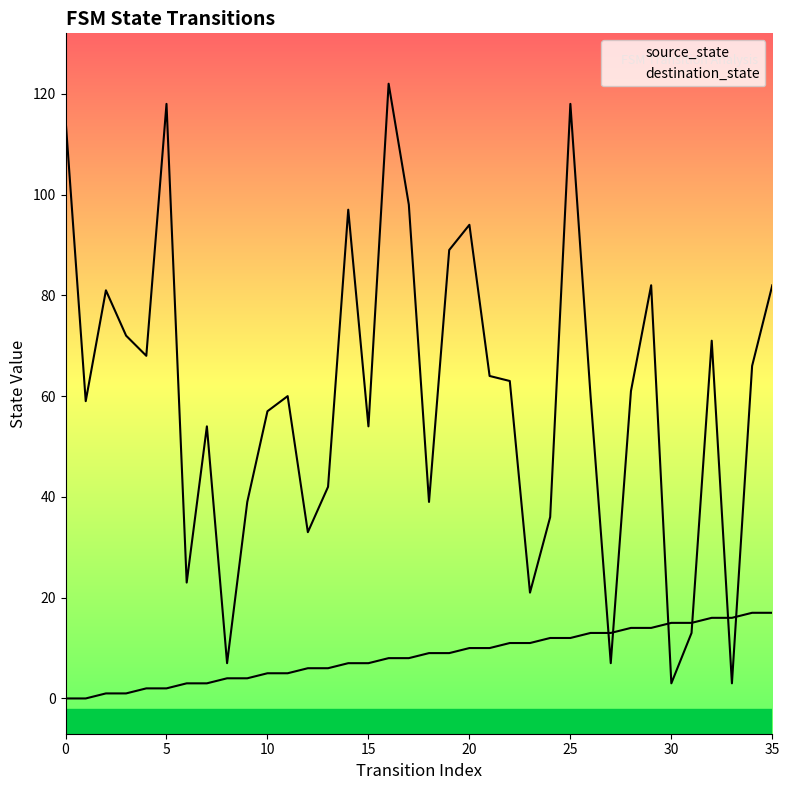

How many values in source_state are above zero?

34